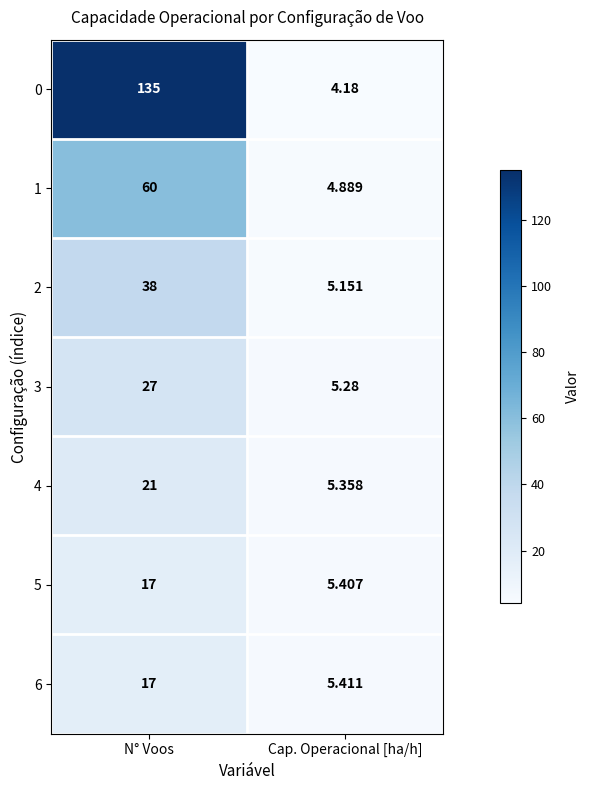

At which category is the sum across all series the highest?

N° Voos